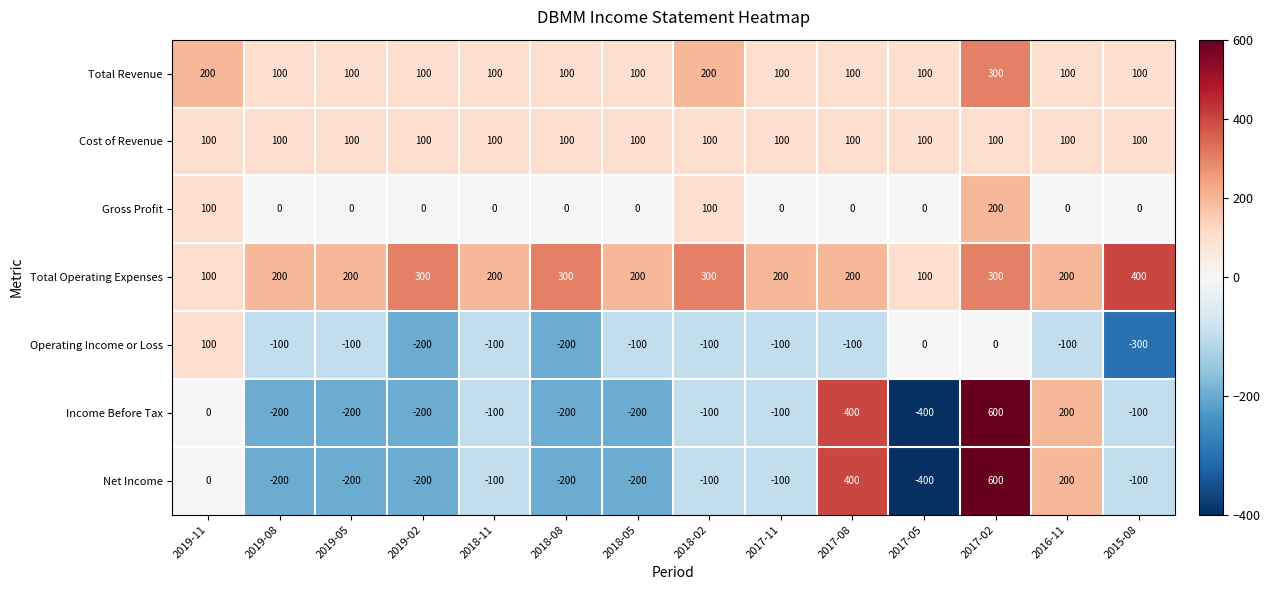

What is the average value of the Net Income series?

-43